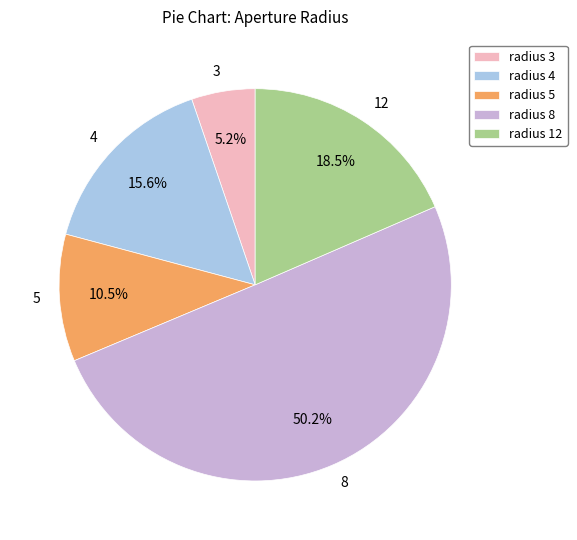

Is it true that 3 is 15% of the pie?

False